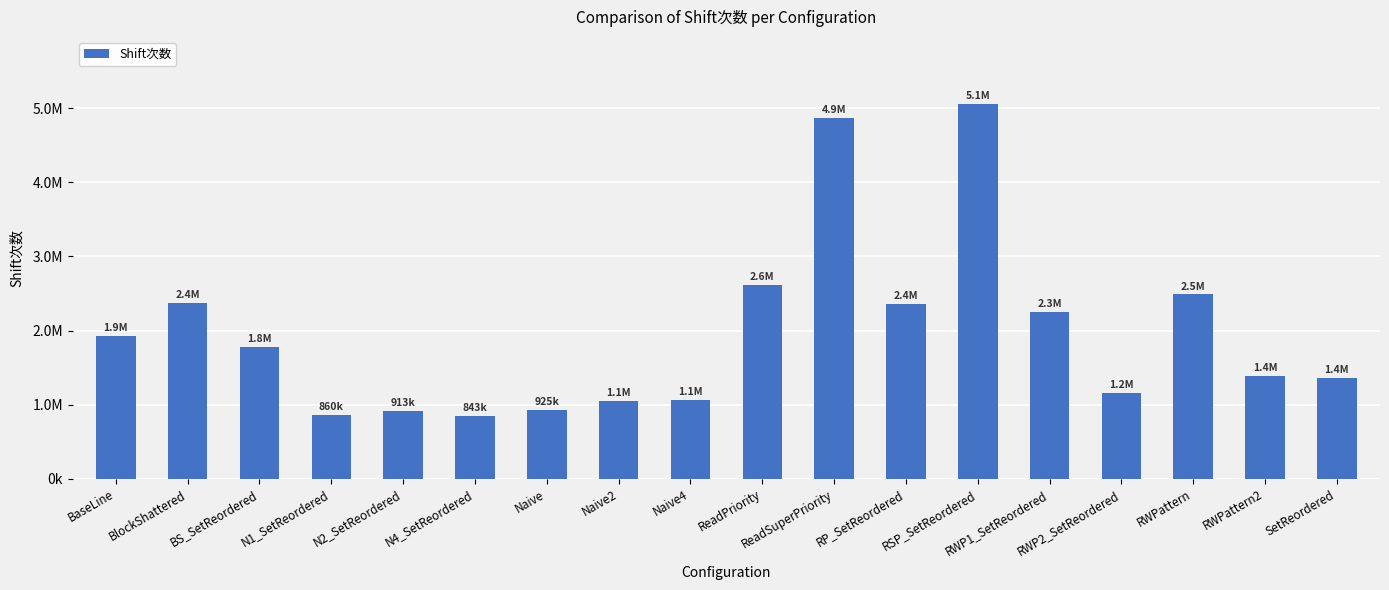

Between Naive2 and BS_SetReordered, which is larger?

BS_SetReordered